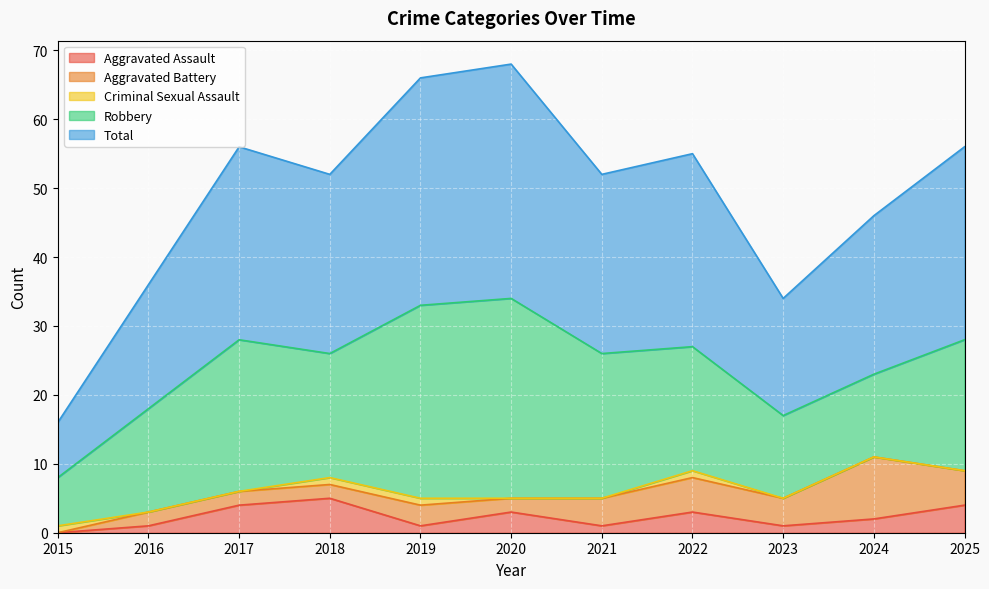

The value of Aggravated Battery at 2022 is 5. True or false?

True